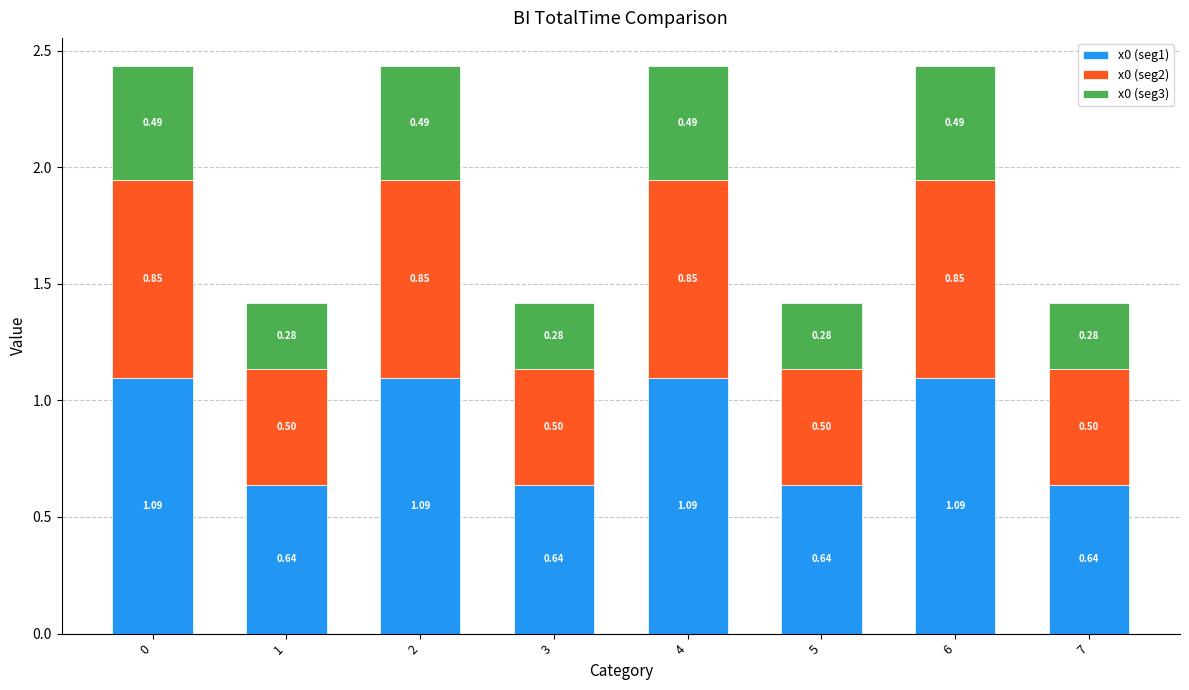

What is the total value across all series at 6?

2.4